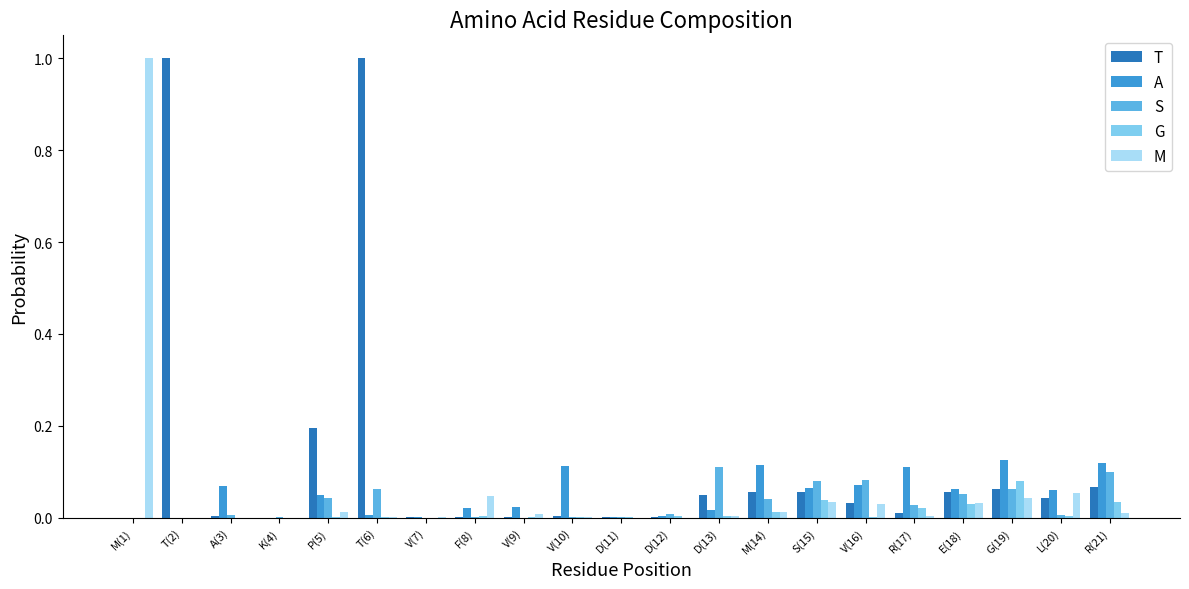

Which series has the largest total across all categories?

T